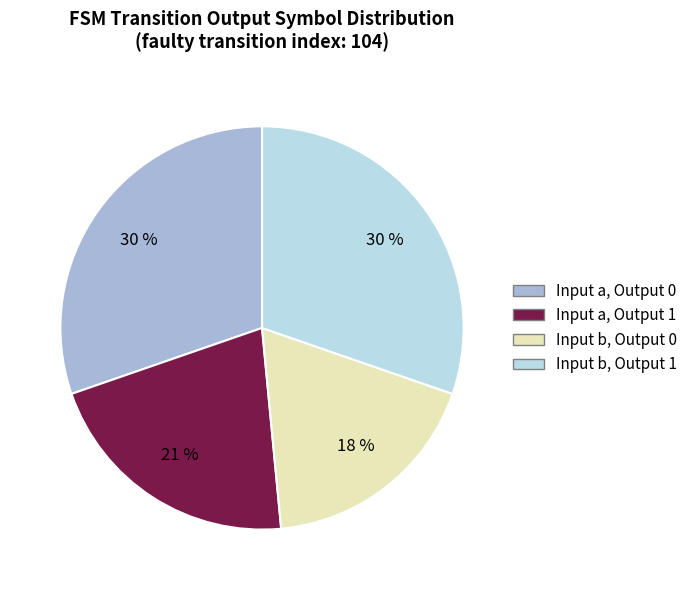

The Input a, Output 1 slice represents 21% of the pie. True or false?

True